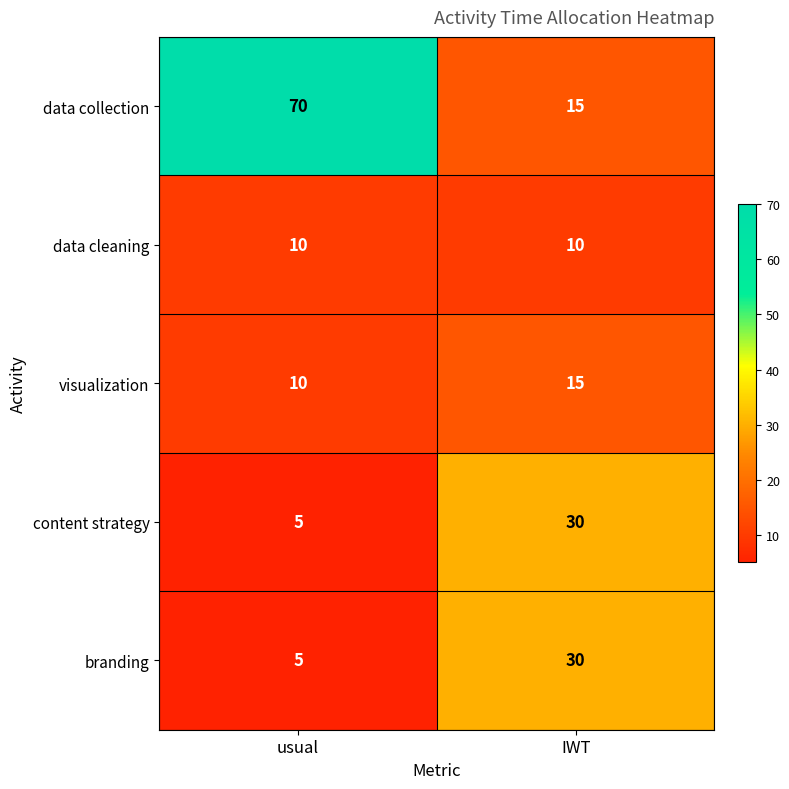

List the labels in order of visualization value, largest first.

IWT, usual